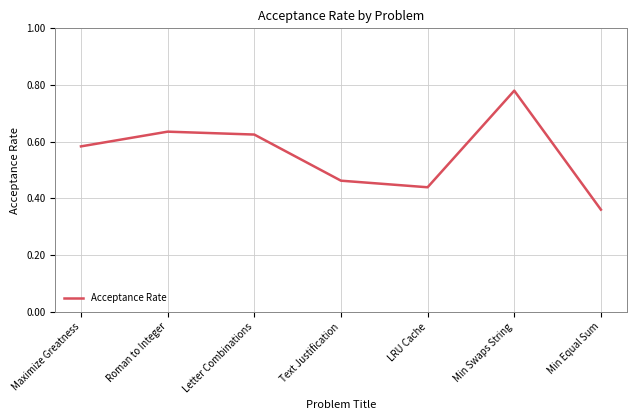

What is the sum of the values at Letter Combinations and Text Justification?

1.1